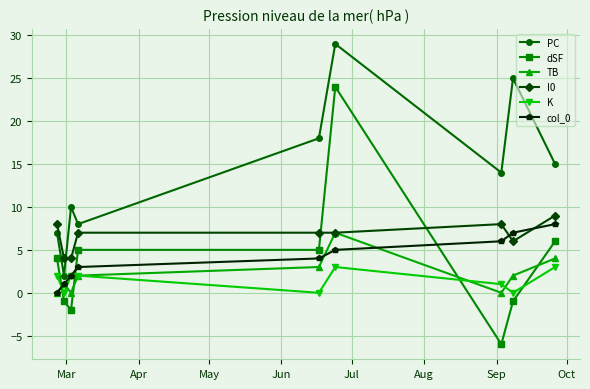

Which series ends up on top after the final intersection of dSF and TB?

dSF